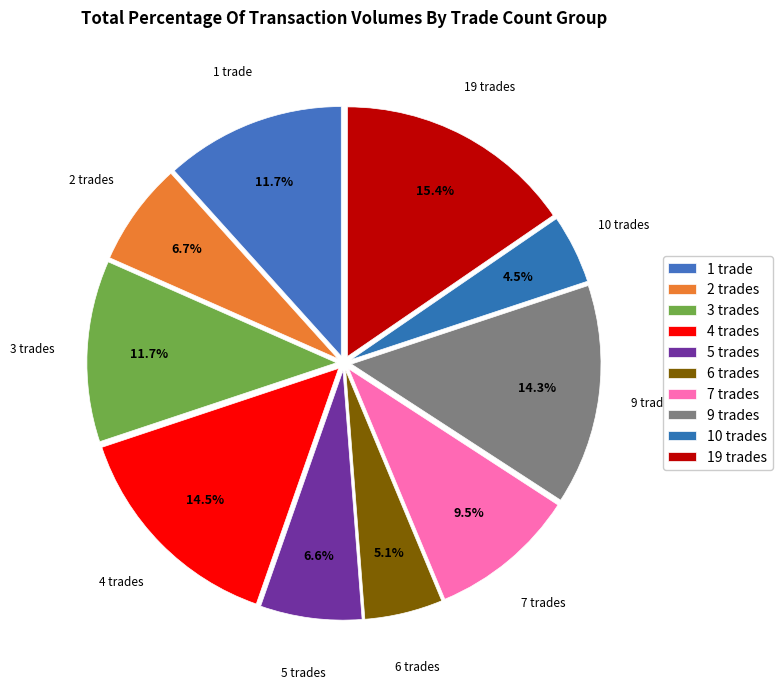

How many slices are in this pie chart?

10